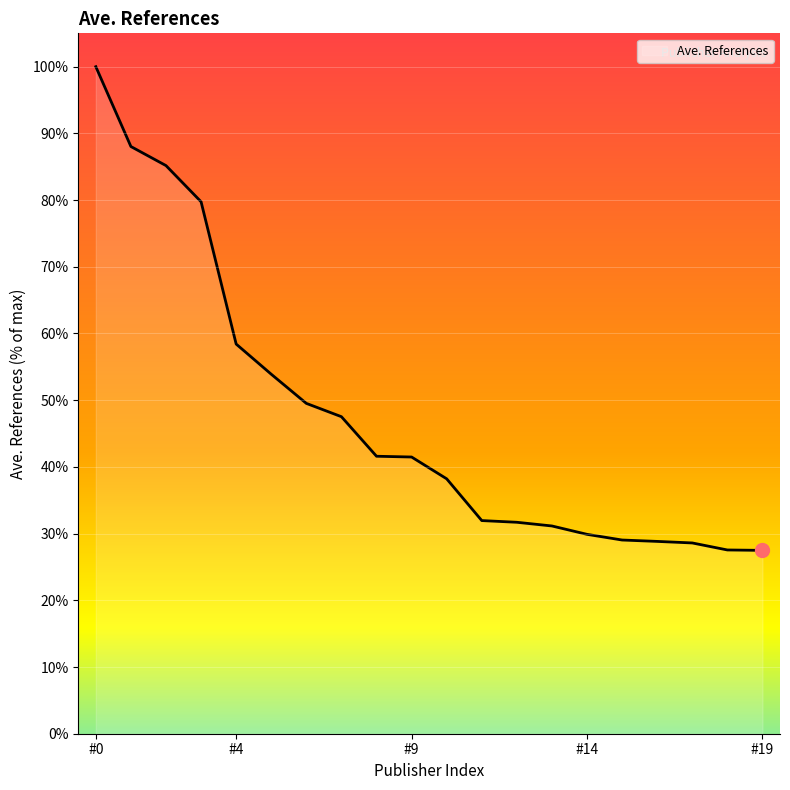

Is this an area chart (filled region under the line)?

Yes